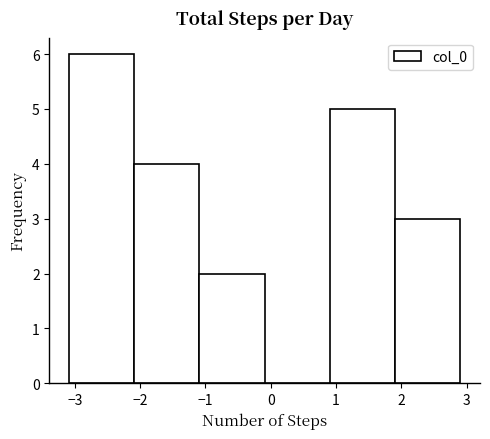

What is the height of the bar covering 1.9 to 2.9 on the x-axis? Neither the bar edges nor the heights are printed on the chart, so give them approximately, as read against the axes.

3